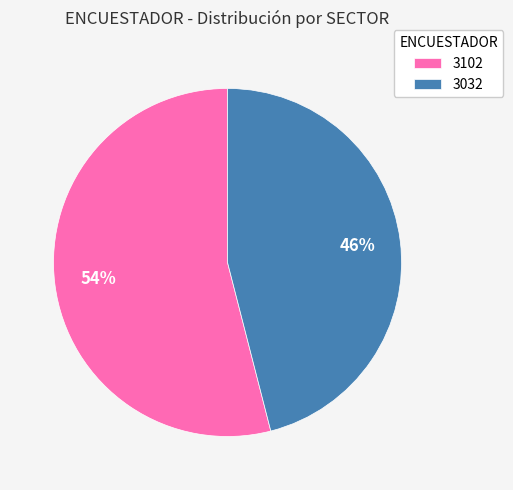

Which slice represents more than half of the pie?

3102